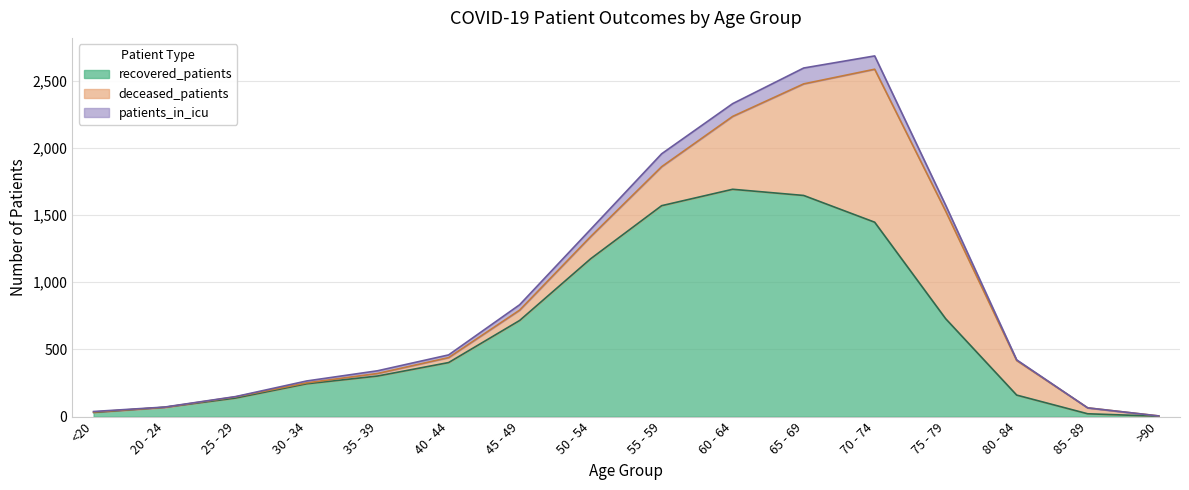

True or false: deceased_patients has more than 0 points higher than both neighbors.

True